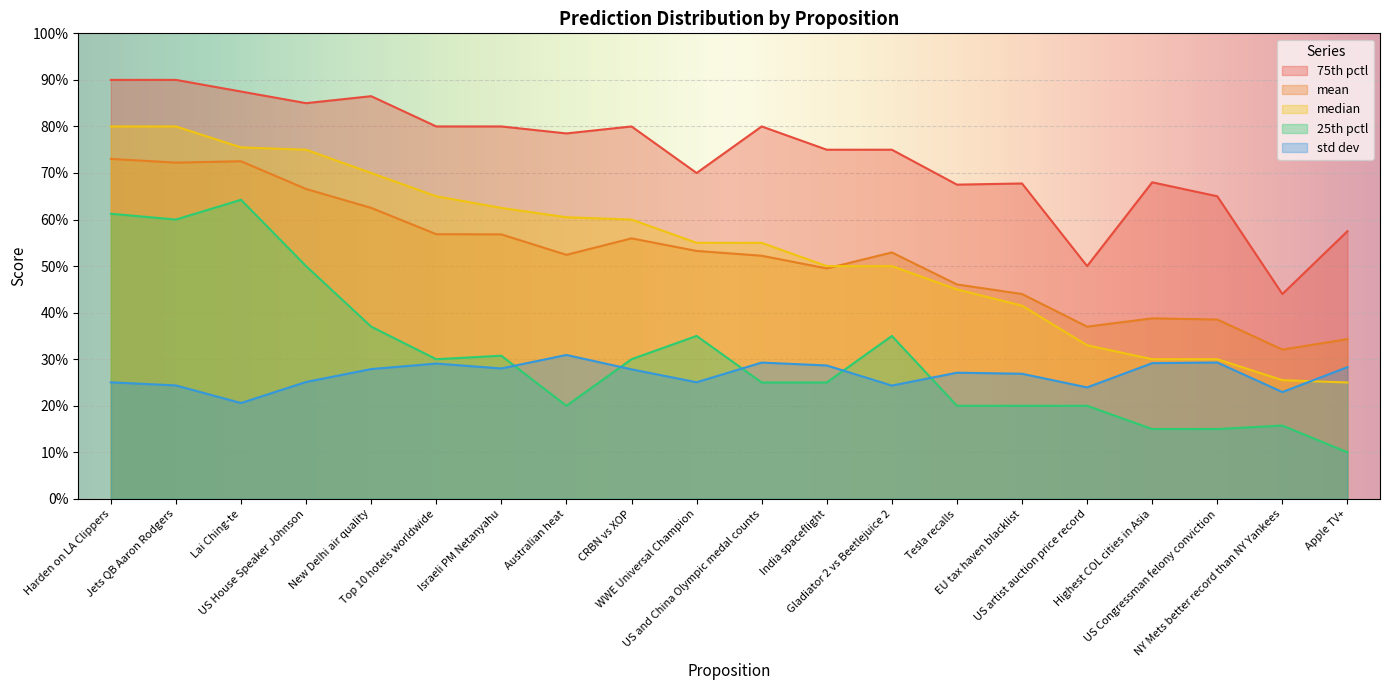

What is the label of the 11th point from the right?

WWE Universal Champion